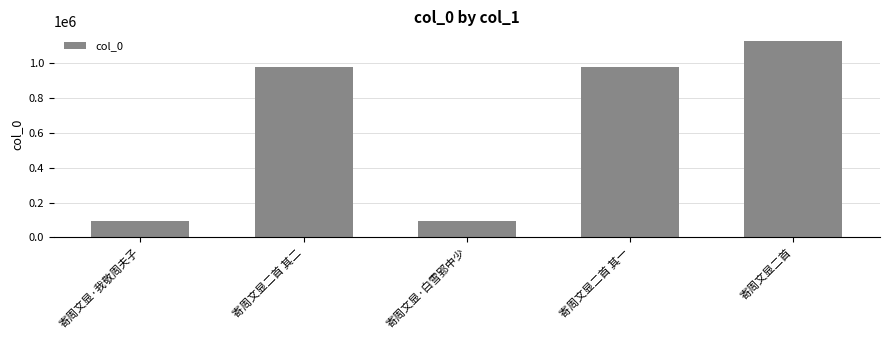

What value does the data have at 寄周文显·白雪郢中少?

96165